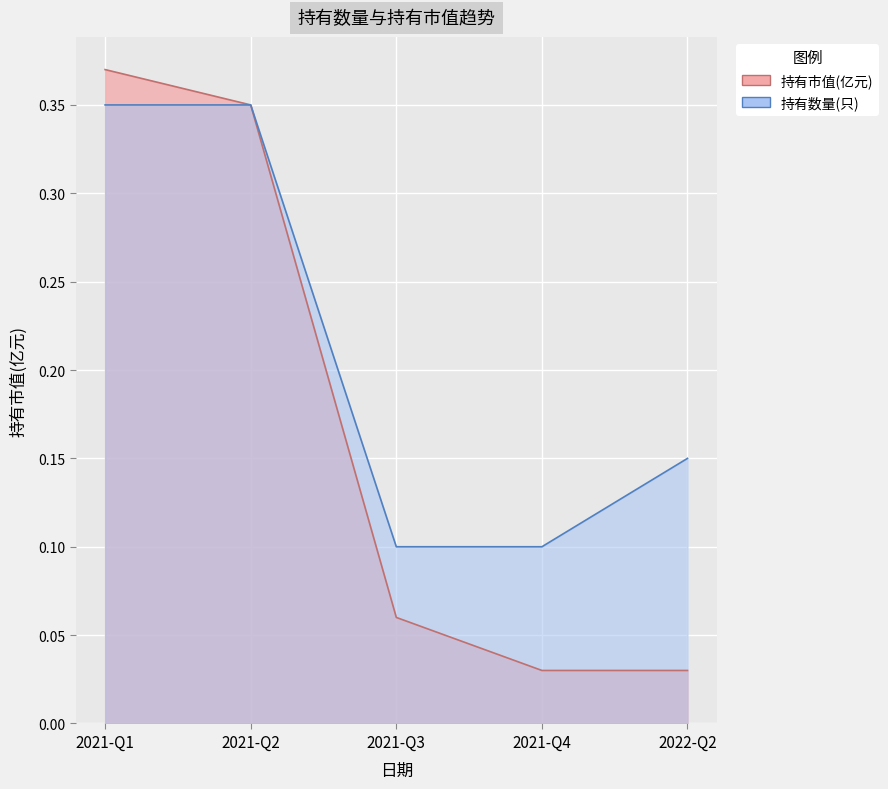

At which label does 持有市值(亿元) reach its peak?

2021-Q1